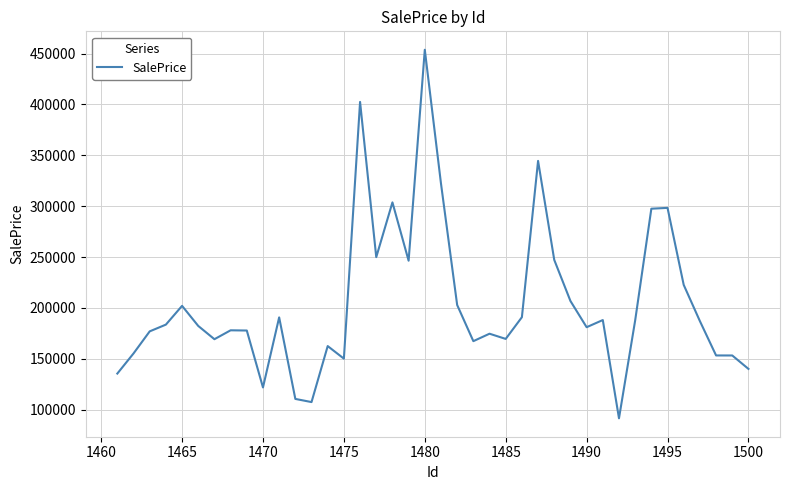

What is the average value?

204632.3